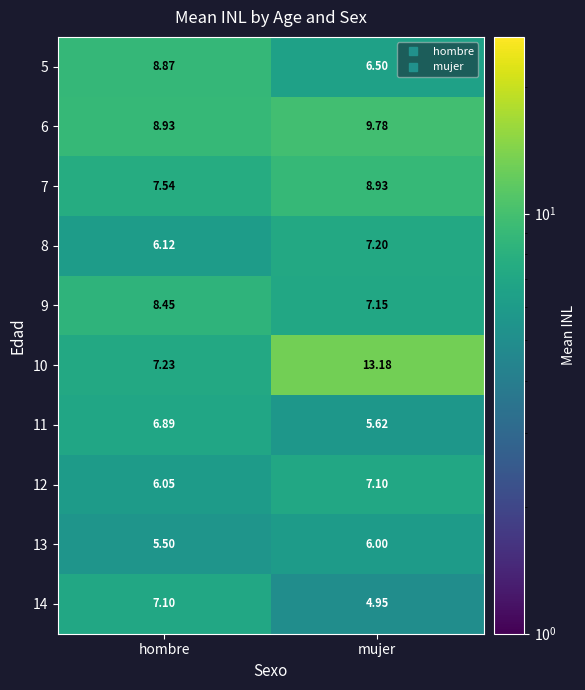

Rank the categories by 14 value from lowest to highest.

mujer, hombre